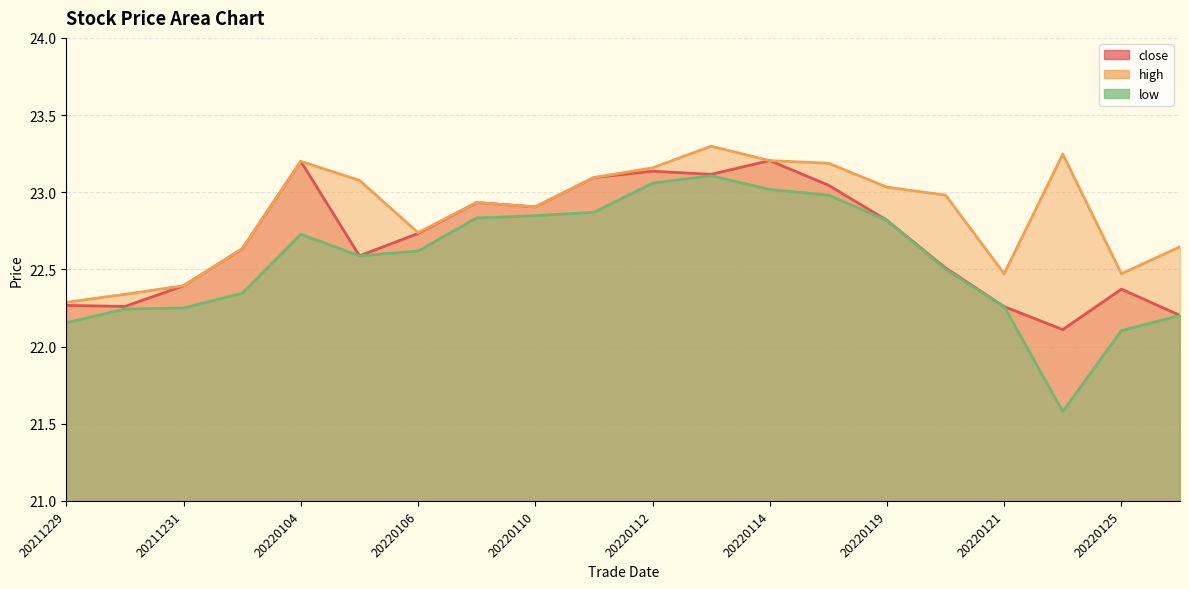

Read the low value at 20220107.

22.8